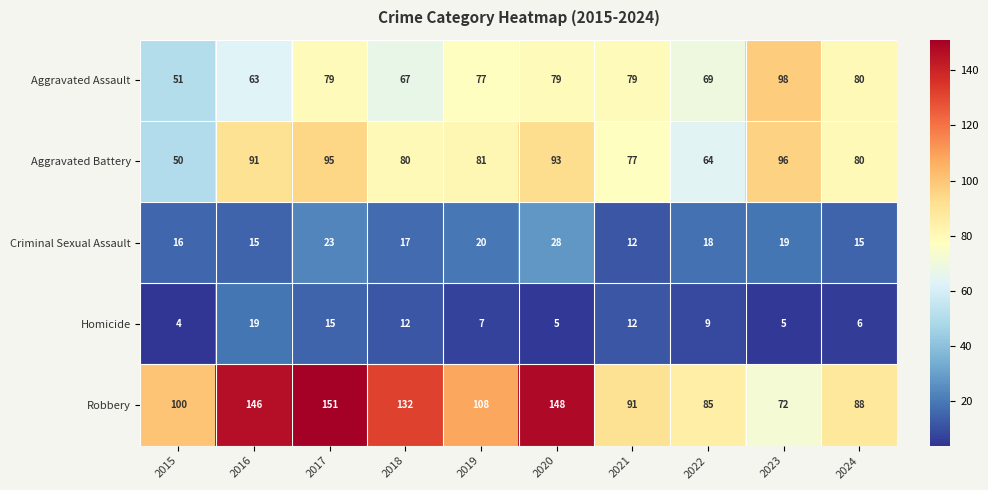

At how many categories does at least one series exceed 40?

10